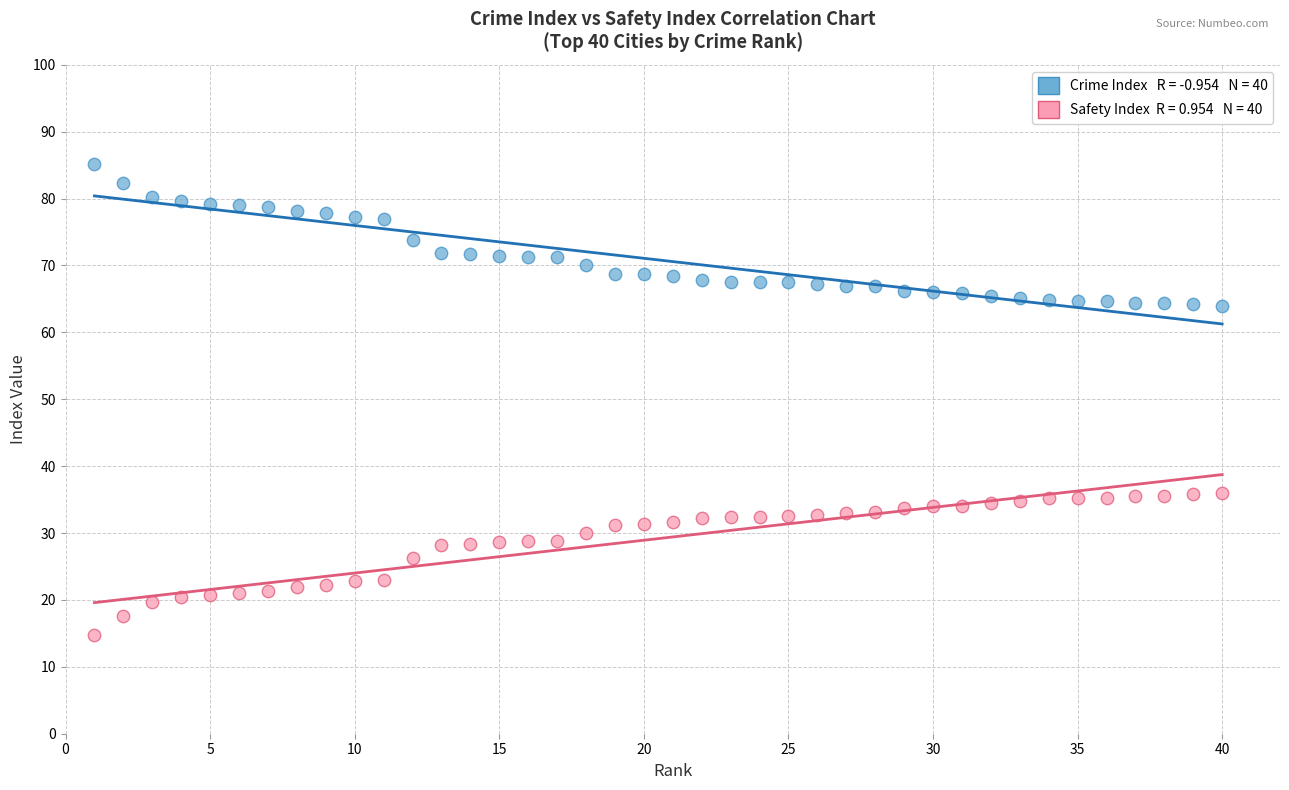

Across all data points, what is the range of X values (max minus min)?

39.0